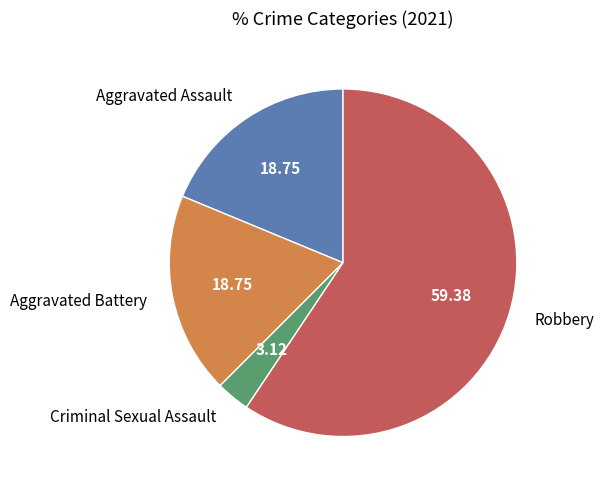

How many slices are in this pie chart?

4